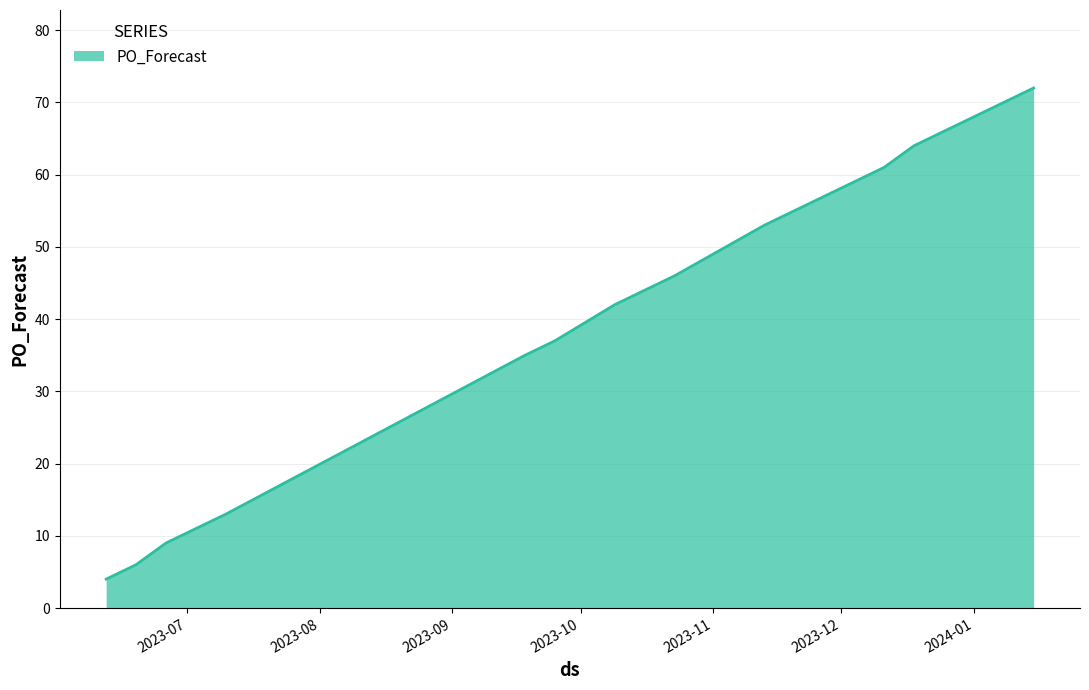

What is the greatest value displayed?

72